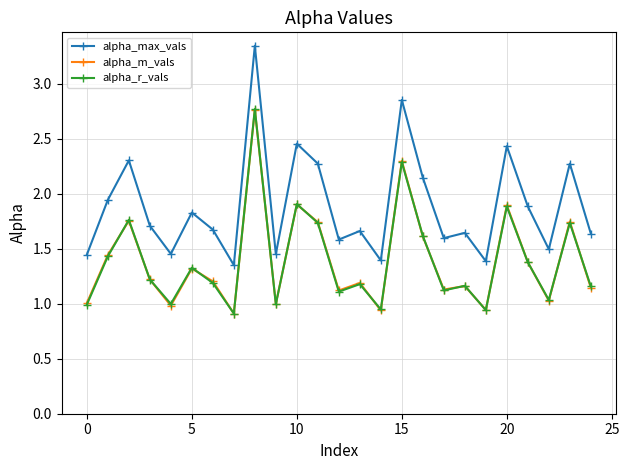

What is the value of the alpha_max_vals point at the 3rd from the left?

2.3